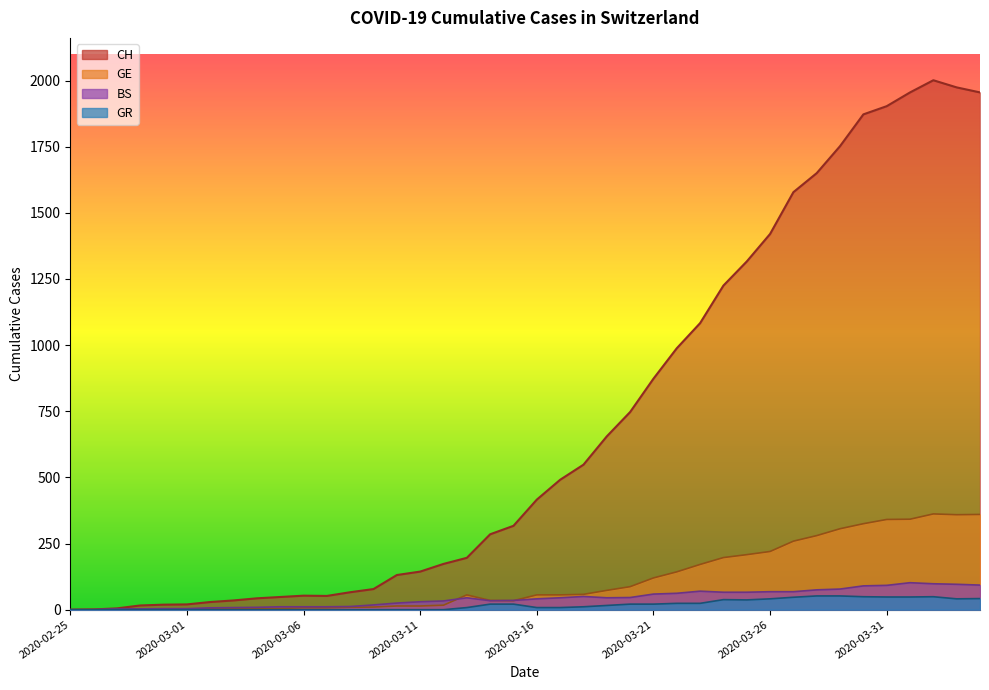

How many distinct data groups are displayed?

4